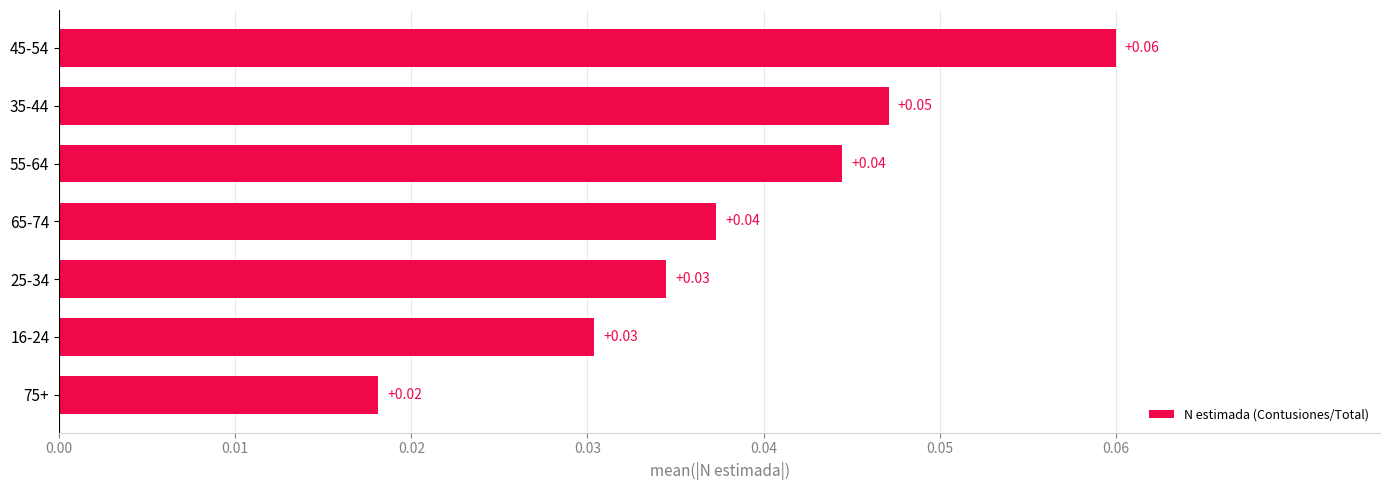

How many bars are there in total?

7